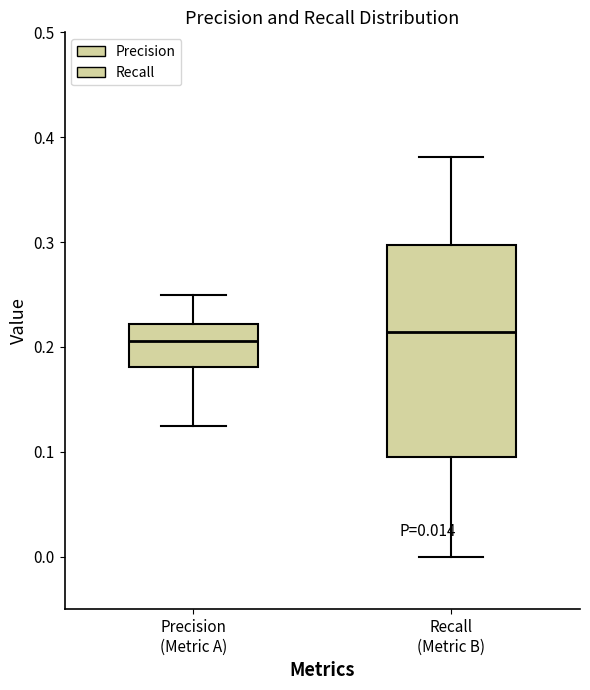

Comparing the boxes themselves (not the whiskers), which one is the tallest?

Recall (Metric B)